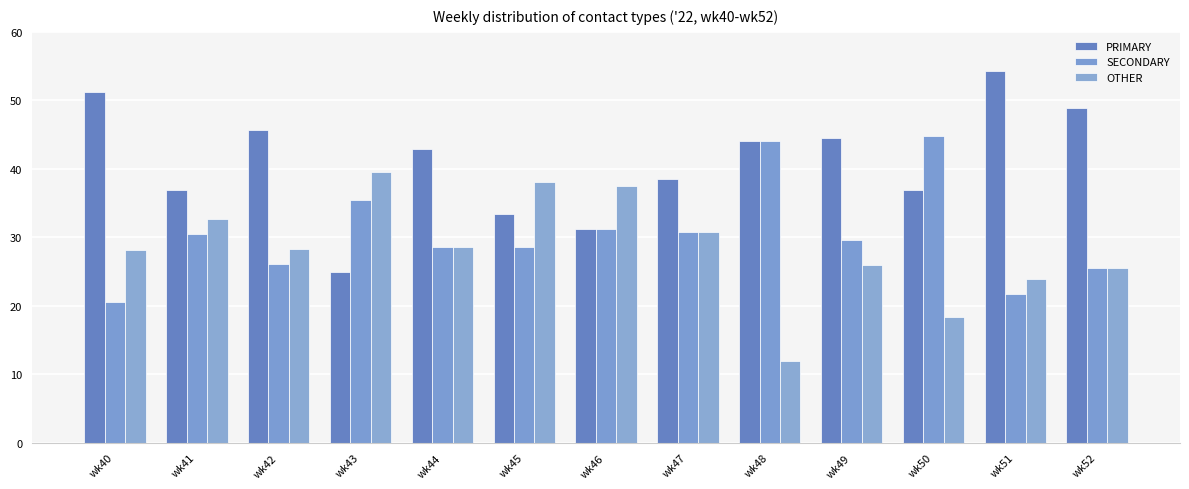

Rank the categories by SECONDARY value from highest to lowest.

wk50, wk48, wk43, wk46, wk47, wk41, wk49, wk44, wk45, wk42, wk52, wk51, wk40